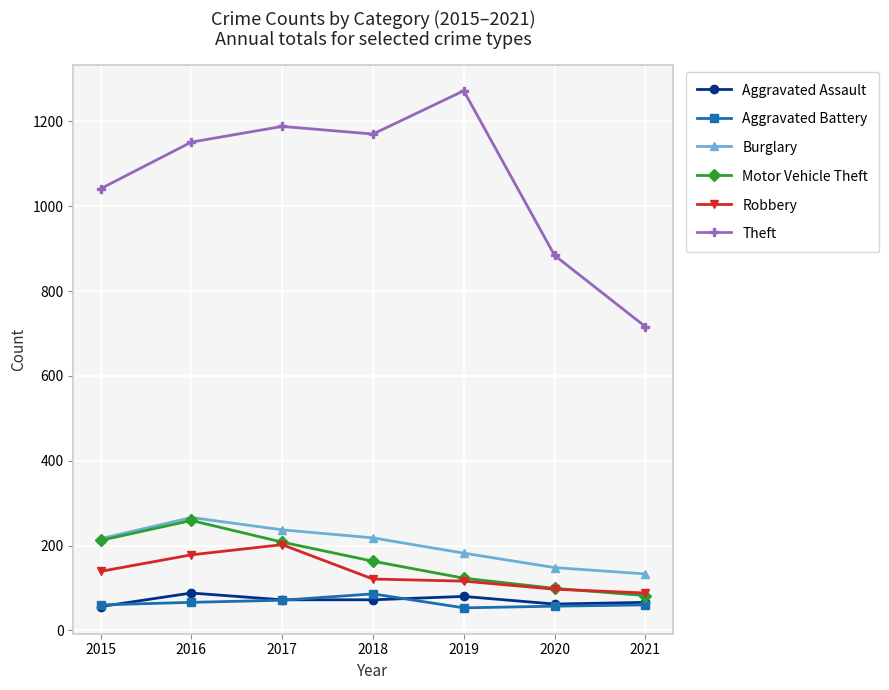

What is the lowest value of the Motor Vehicle Theft series?

82